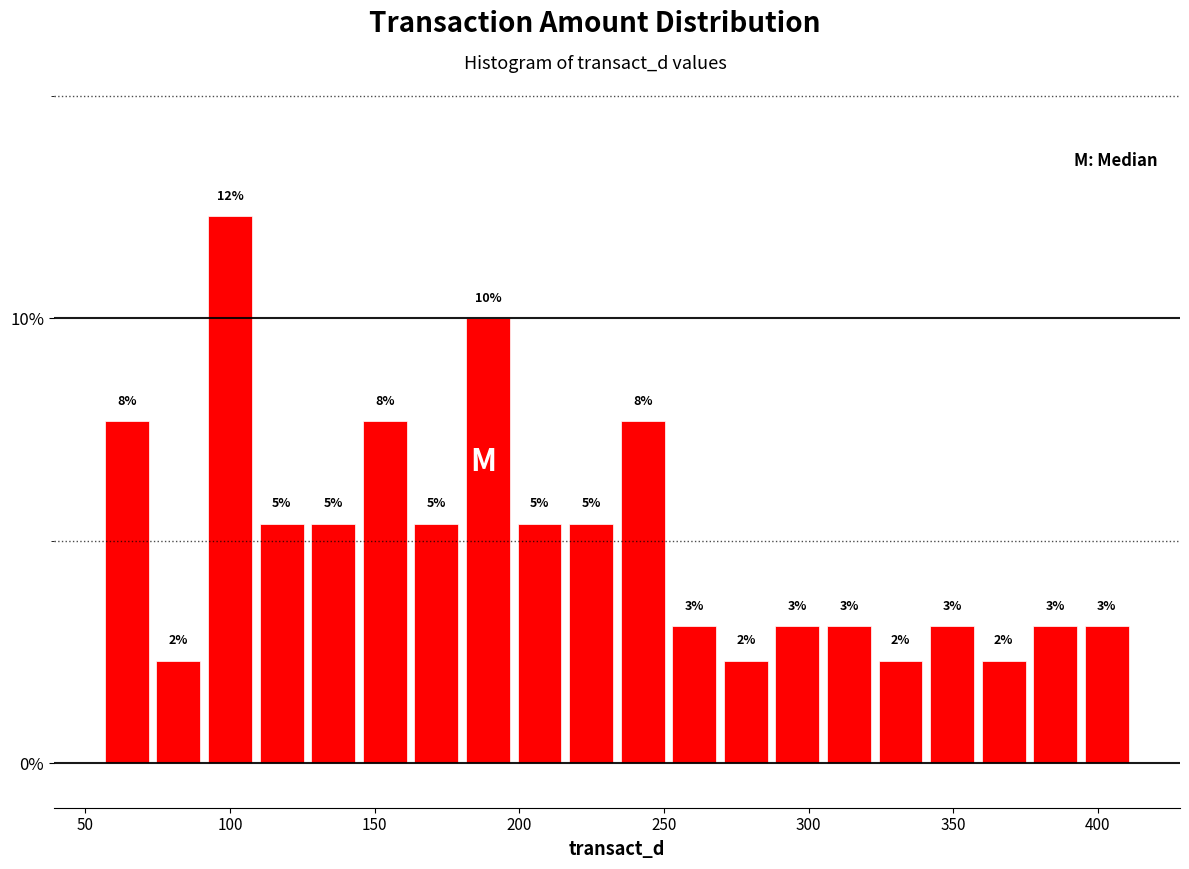

Around what value on the x-axis is the tallest bar? Give the approximate position of its centre, as read against the axis.

100